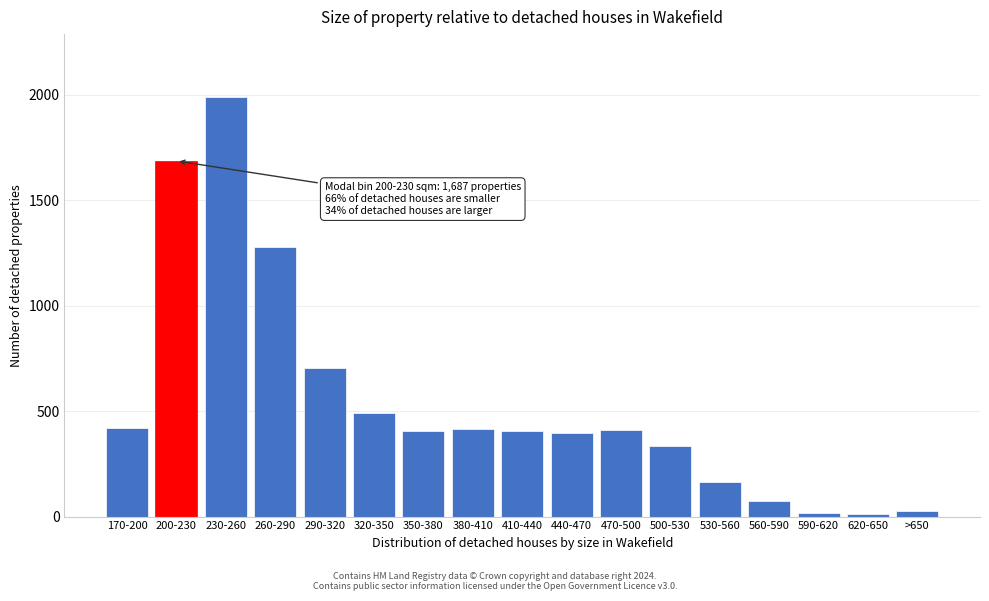

What is the sum of the values at 470-500 and 260-290?

1692